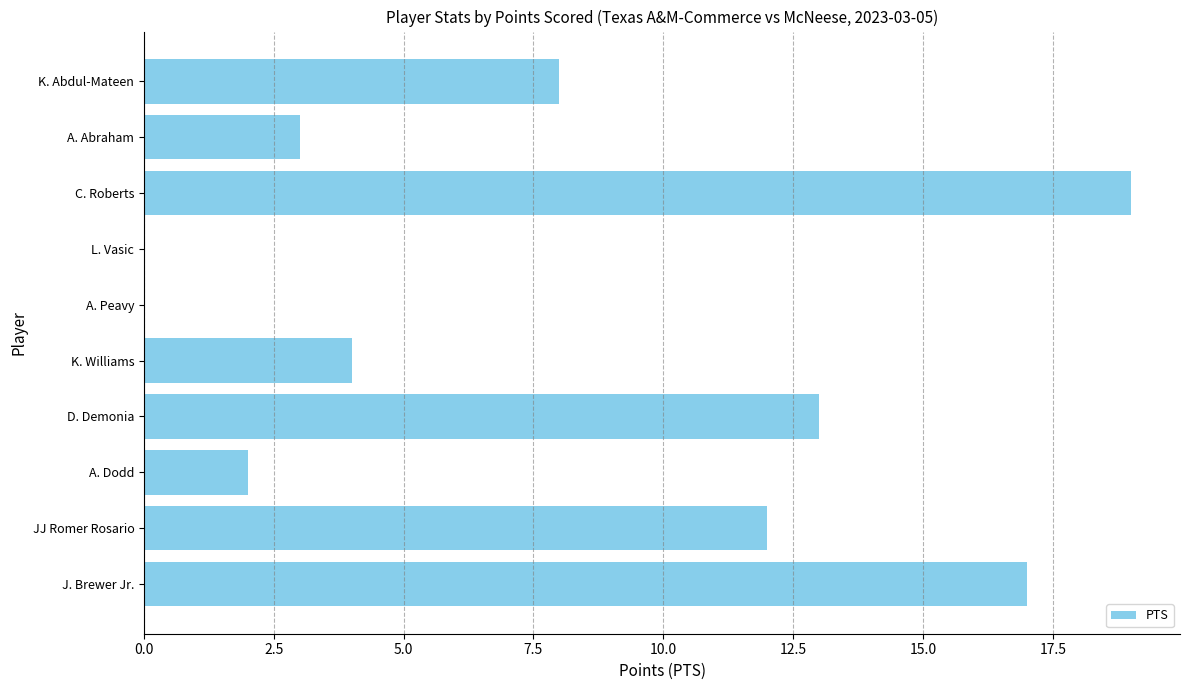

The value at JJ Romer Rosario is 12. True or false?

True